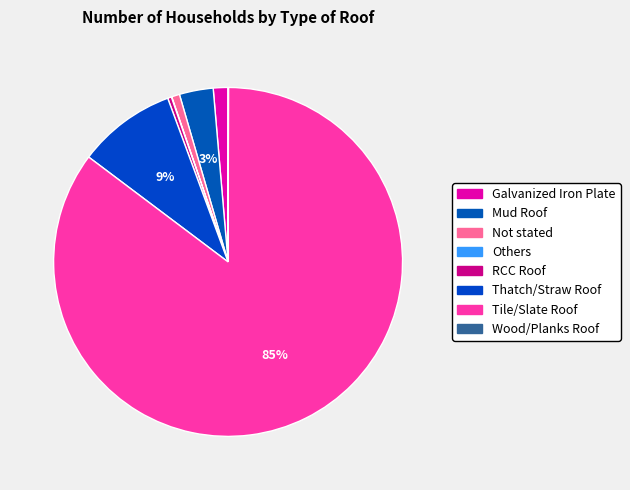

Count the number of slices in the pie.

8